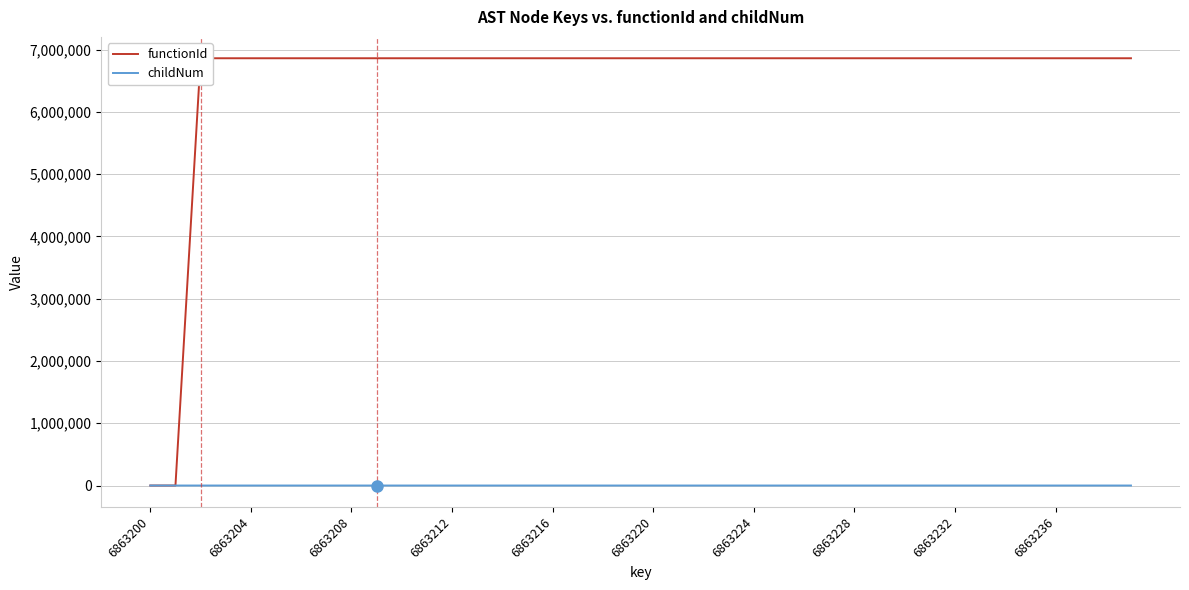

Rank the series at 31 from highest to lowest value.

functionId, childNum